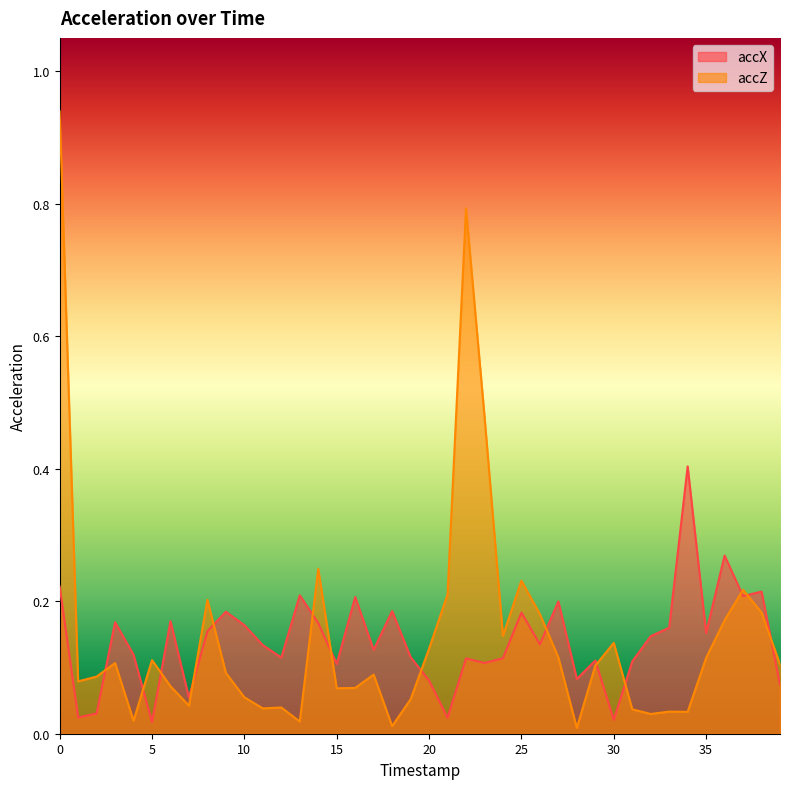

What is the approximate value of accZ at 10?

0.1